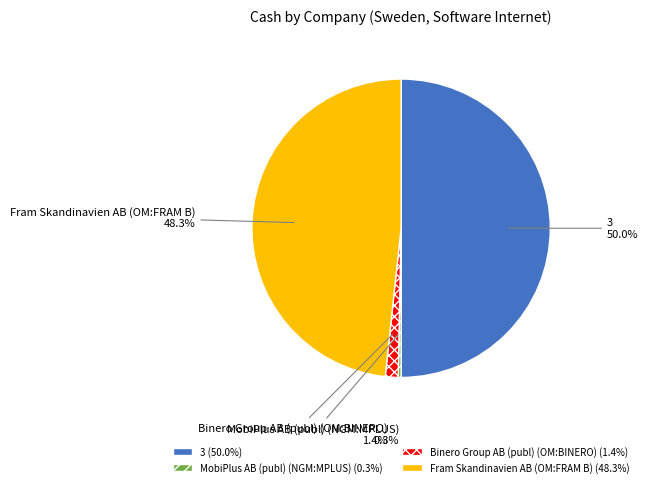

Combined, do MobiPlus AB (publ) (NGM:MPLUS) and Binero Group AB (publ) (OM:BINERO) account for over 50%?

No